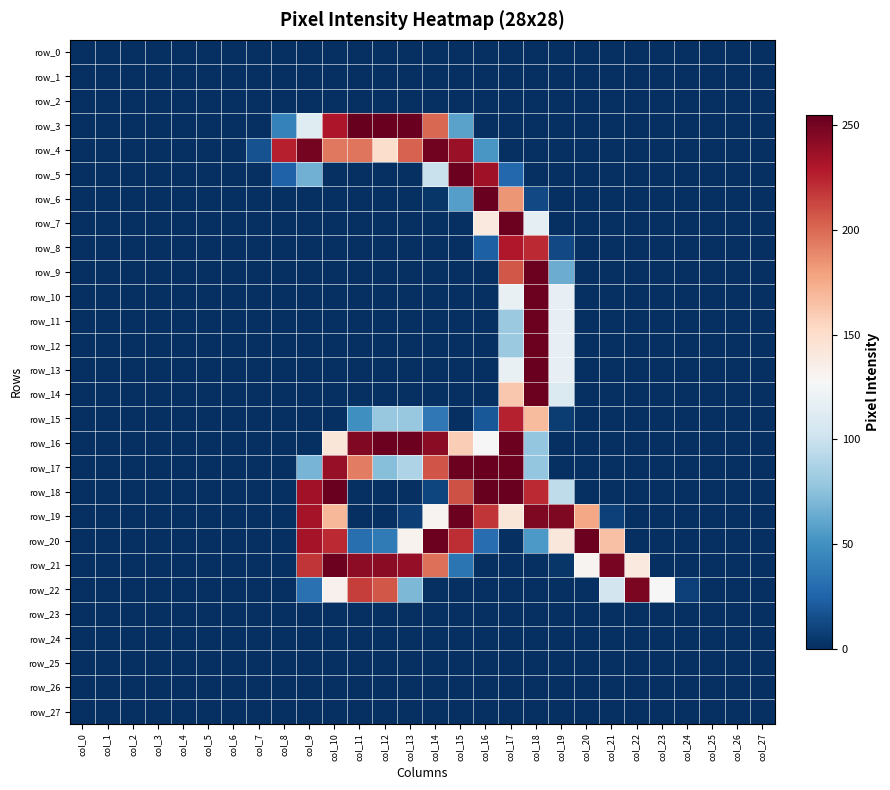

Is it true that row_25 equals 0 at col_15?

True